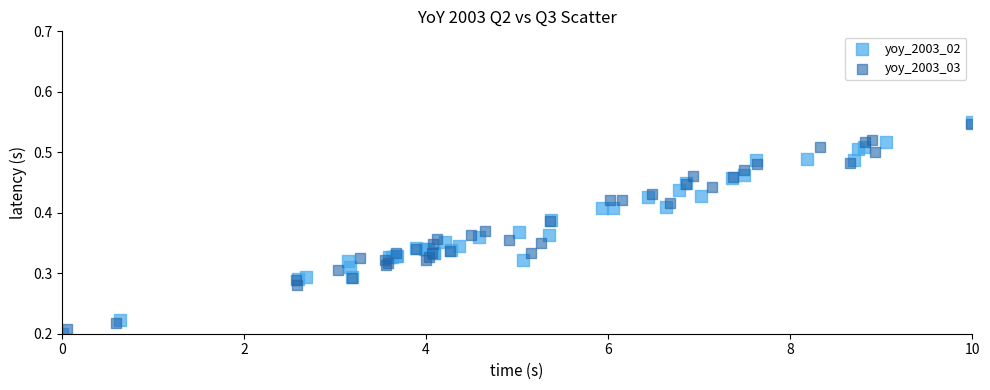

What are all the series names shown in the legend?

yoy_2003_02, yoy_2003_03